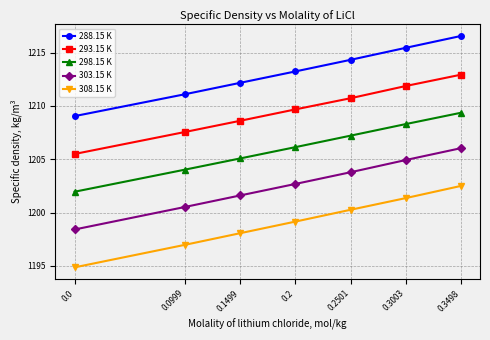

How many values in the 308.15 K series are below 1199?

3